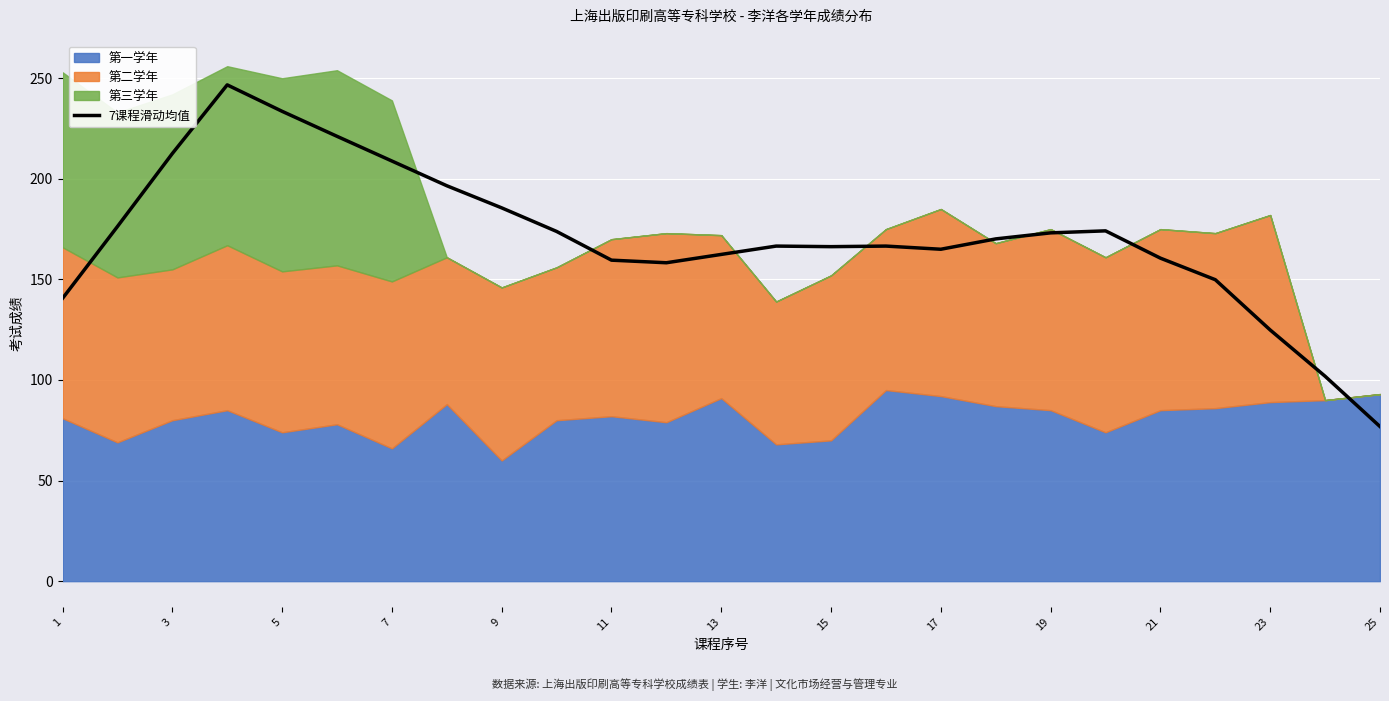

What is the maximum value for 7课程滑动均值?

246.7